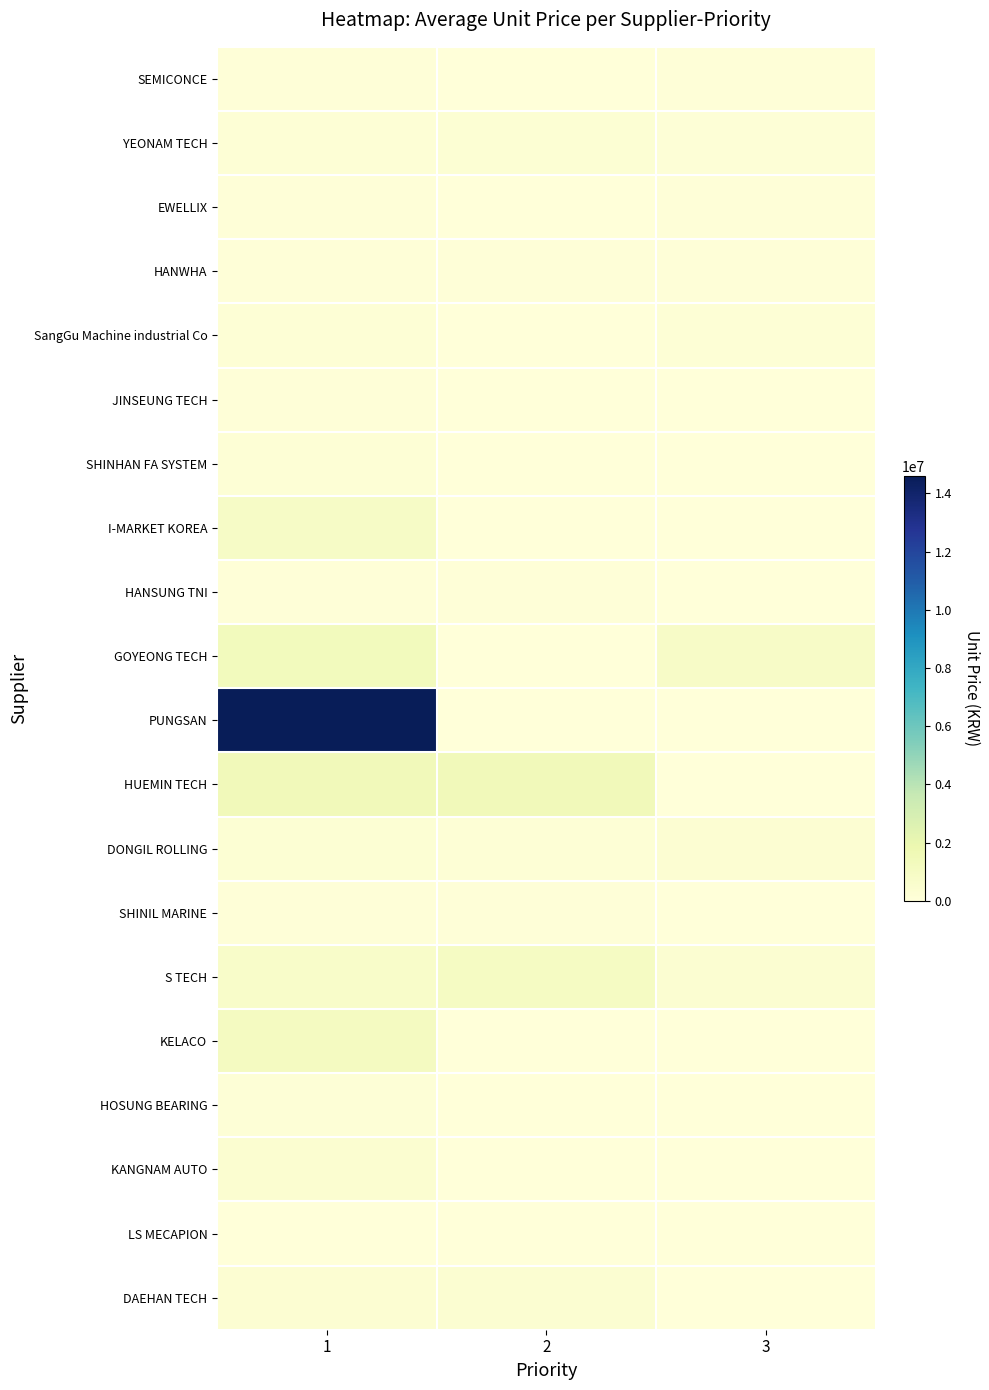

Reading right to left, list all the values displayed in this chart.

SEMICONCE: 3=59000	2=0	1=59000
YEONAM TECH: 3=156500	2=277000	1=216750
EWELLIX: 3=98000	2=0	1=98000
HANWHA: 3=89500	2=64700	1=74133
SangGu Machine industrial Co: 3=208000	2=0	1=208000
JINSEUNG TECH: 3=0	2=0	1=89000
SHINHAN FA SYSTEM: 3=0	2=0	1=200000
I-MARKET KOREA: 3=0	2=0	1=870000
HANSUNG TNI: 3=0	2=105000	1=105000
GOYEONG TECH: 3=816000	2=0	1=1280333
PUNGSAN: 3=0	2=0	1=14600000
HUEMIN TECH: 3=0	2=1400000	1=1400000
DONGIL ROLLING: 3=340000	2=219000	1=279500
SHINIL MARINE: 3=0	2=110000	1=105000
S TECH: 3=395000	2=975000	1=685000
KELACO: 3=0	2=0	1=1100000
HOSUNG BEARING: 3=0	2=0	1=138000
KANGNAM AUTO: 3=0	2=0	1=450000
LS MECAPION: 3=0	2=0	1=0
DAEHAN TECH: 3=0	2=390000	1=315000